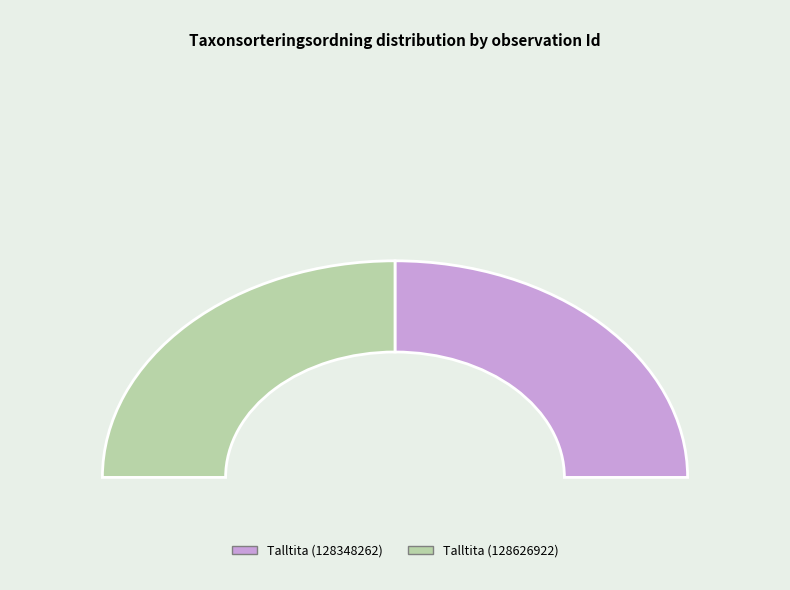

True or false: Talltita (128348262) accounts for 43% of the total.

False